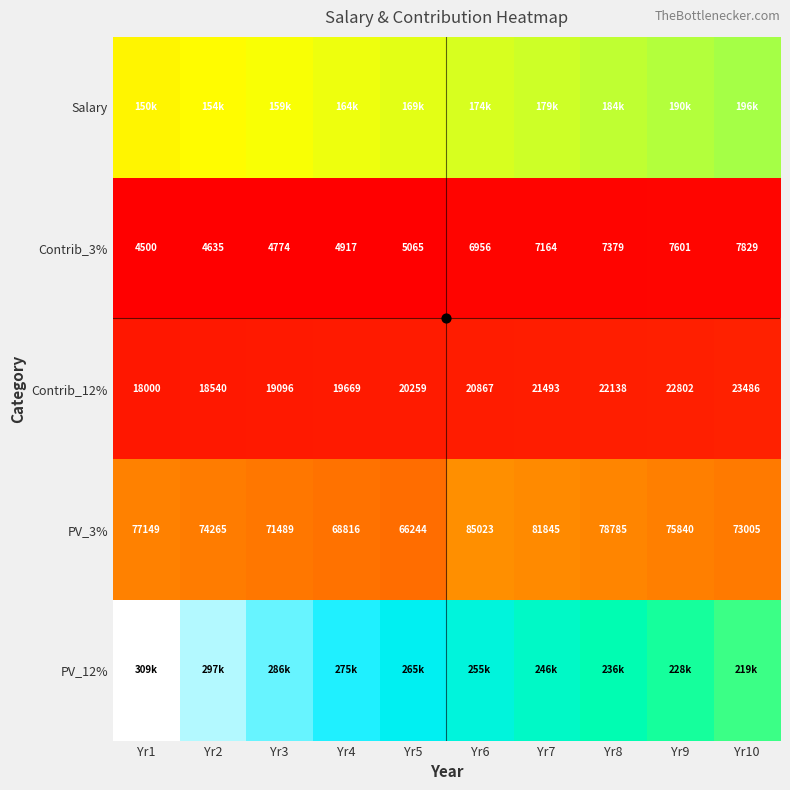

What is the difference between the second highest and second lowest values in the PV_12% series?

69540.7